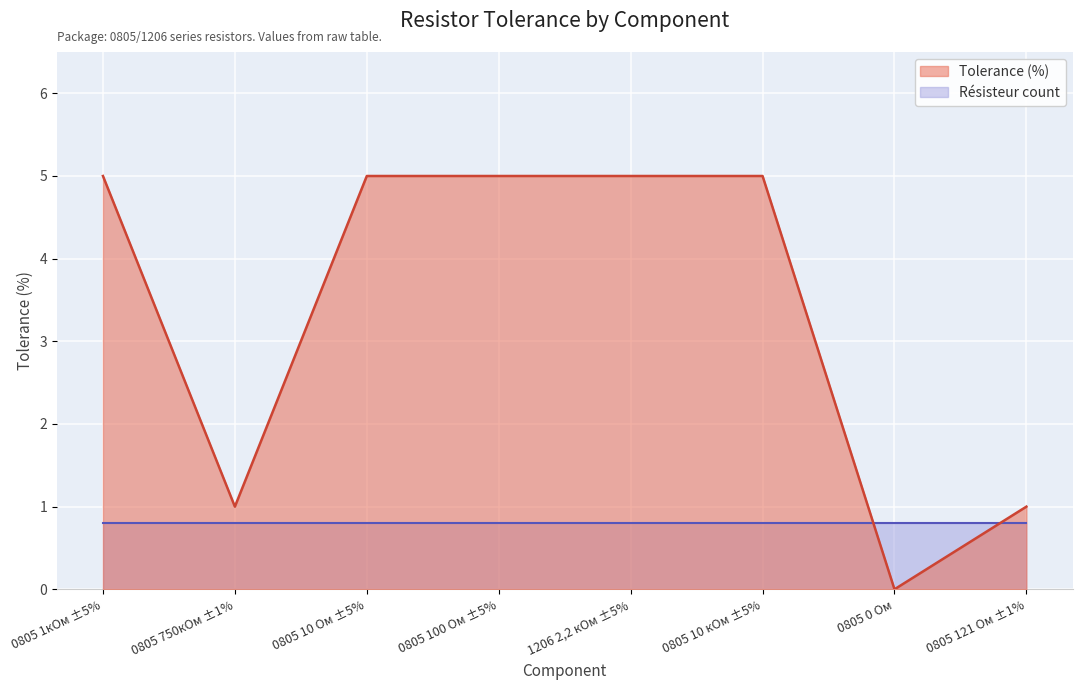

What position from the right is 0805 1кОм ±5%?

8